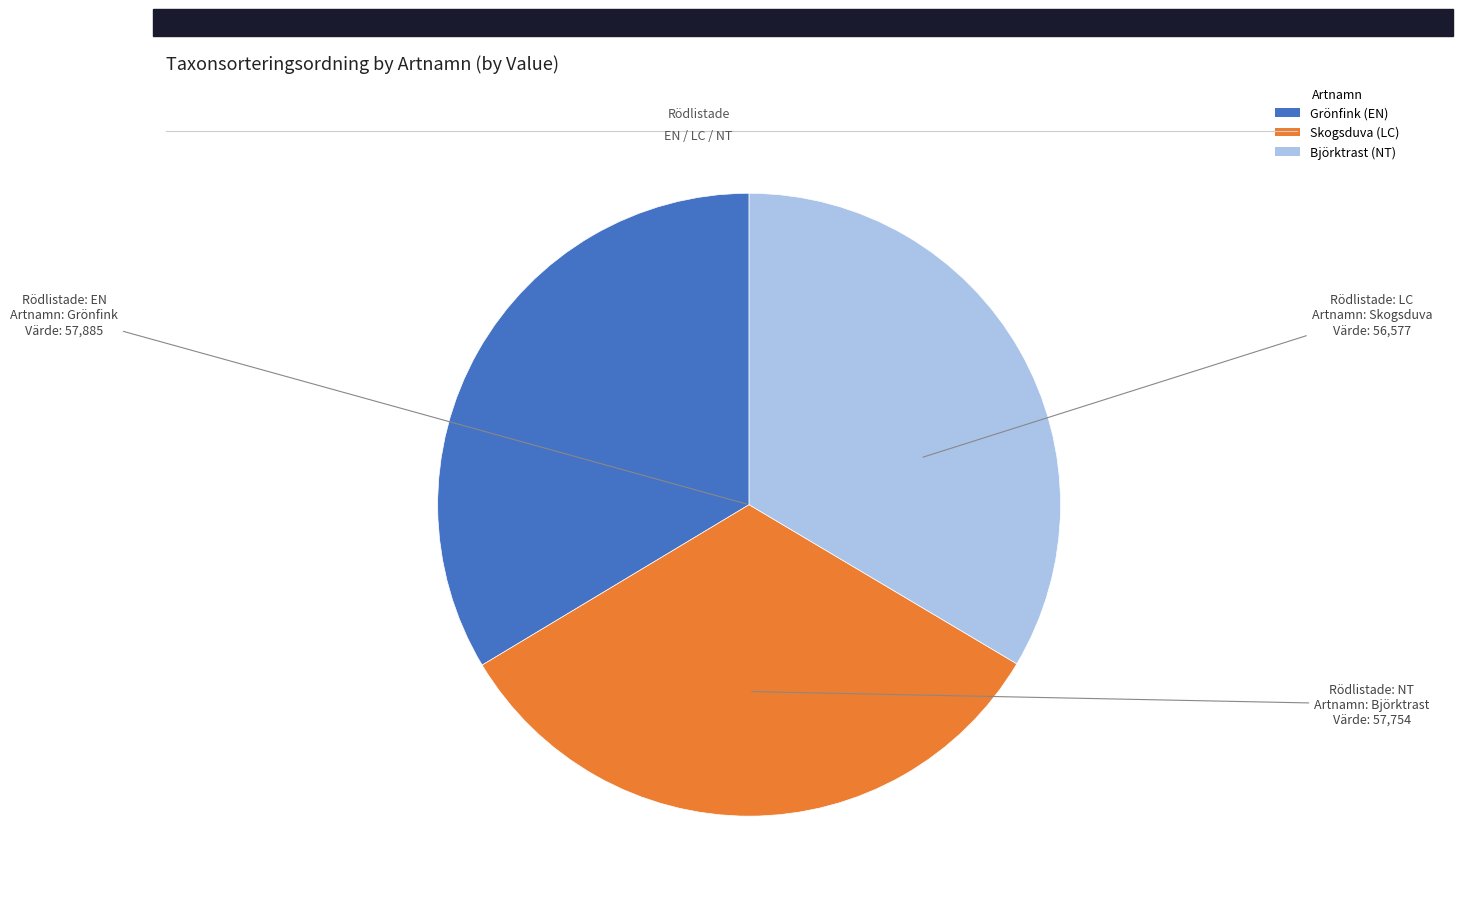

Combined, do Skogsduva and Björktrast account for over 50%?

Yes